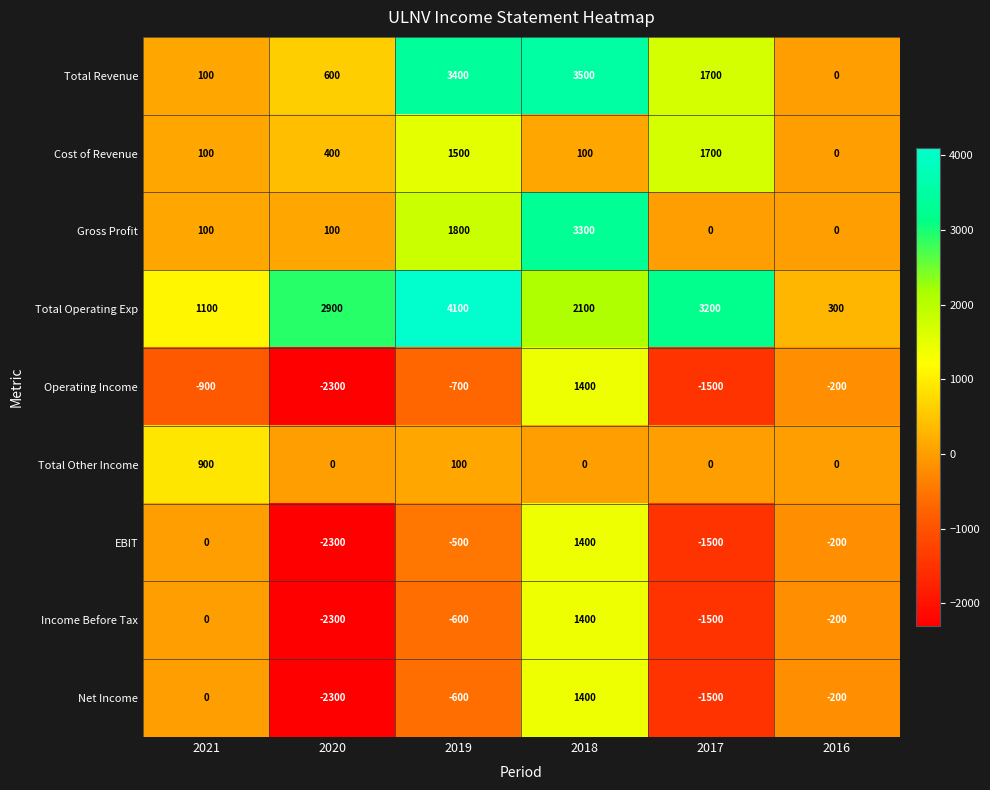

Is it true that Income Before Tax equals 1400 at 2018?

True